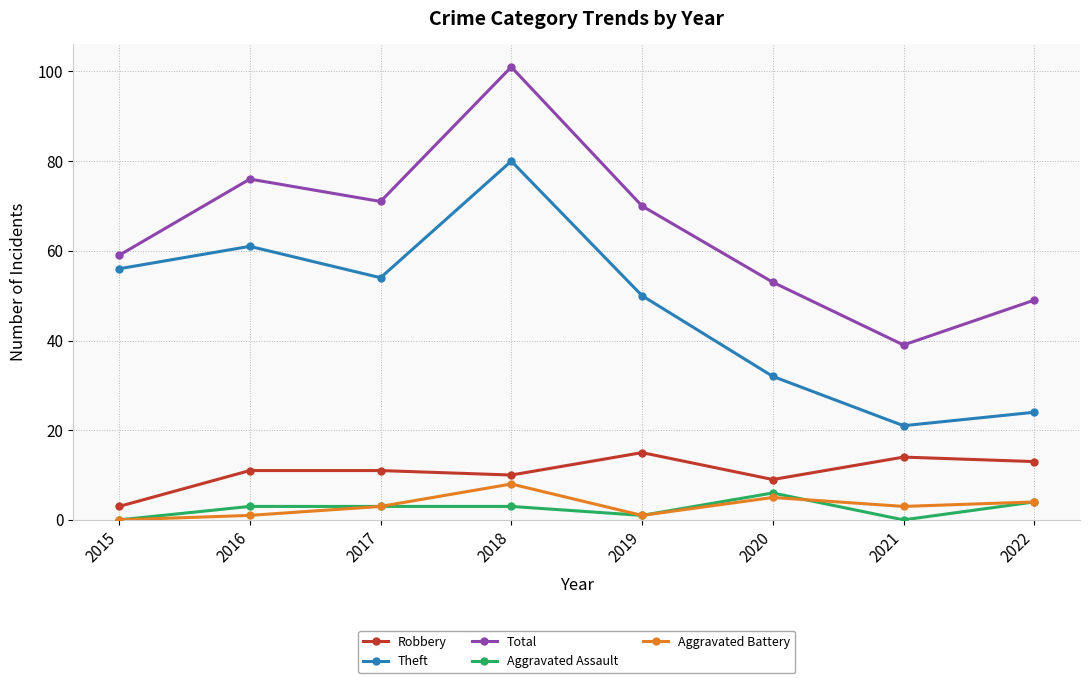

Rank the series at 2020 from highest to lowest value.

Total, Theft, Robbery, Aggravated Assault, Aggravated Battery